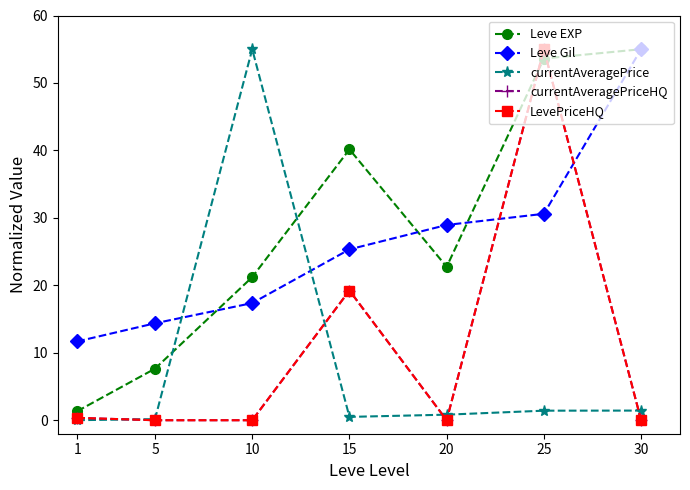

At 15, list the series in order from smallest to largest.

currentAveragePrice, currentAveragePriceHQ, LevePriceHQ, Leve Gil, Leve EXP